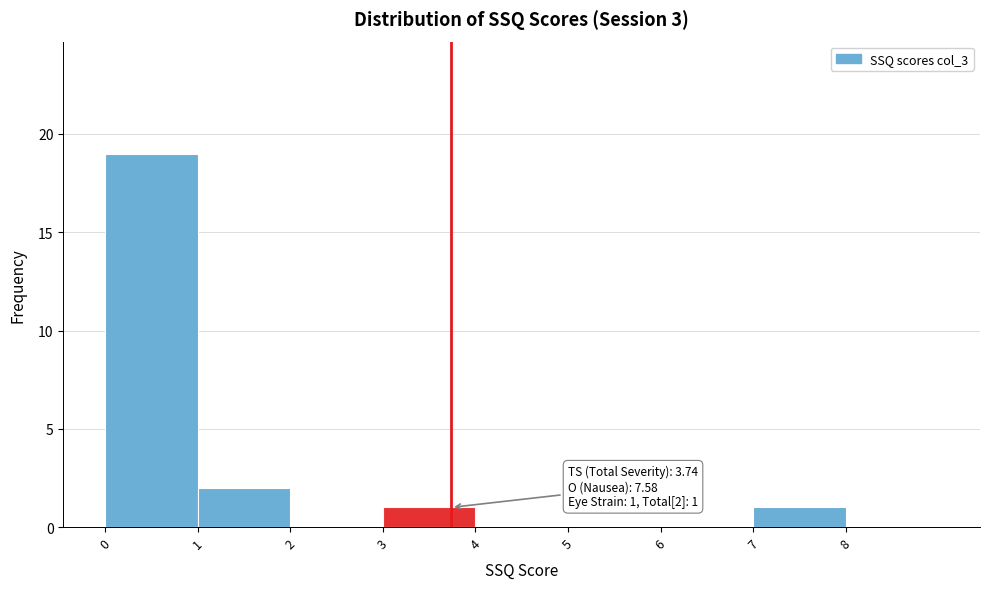

Which range on the x-axis has the tallest bar?

0 to 1